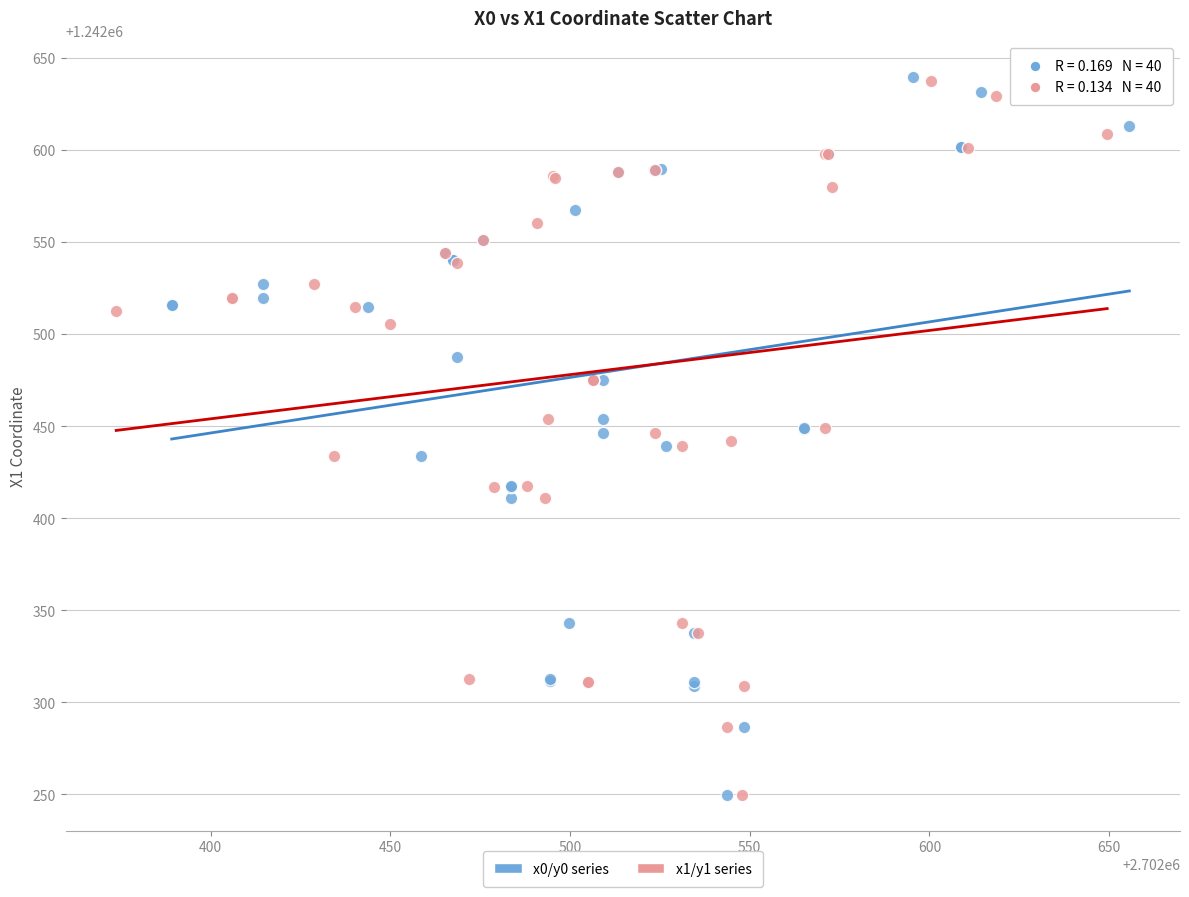

Which series has the largest Y range (max minus min)?

x0/y0 series